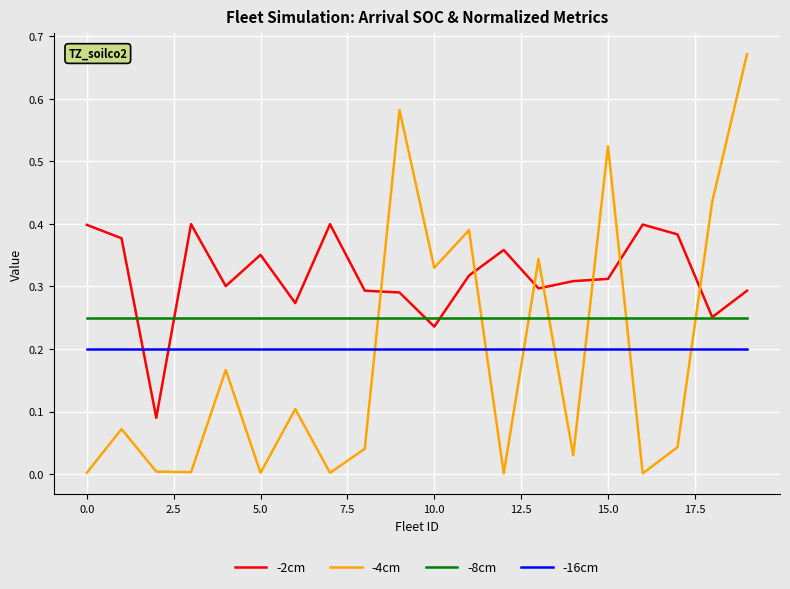

Which series has the widest spread of values?

-4cm